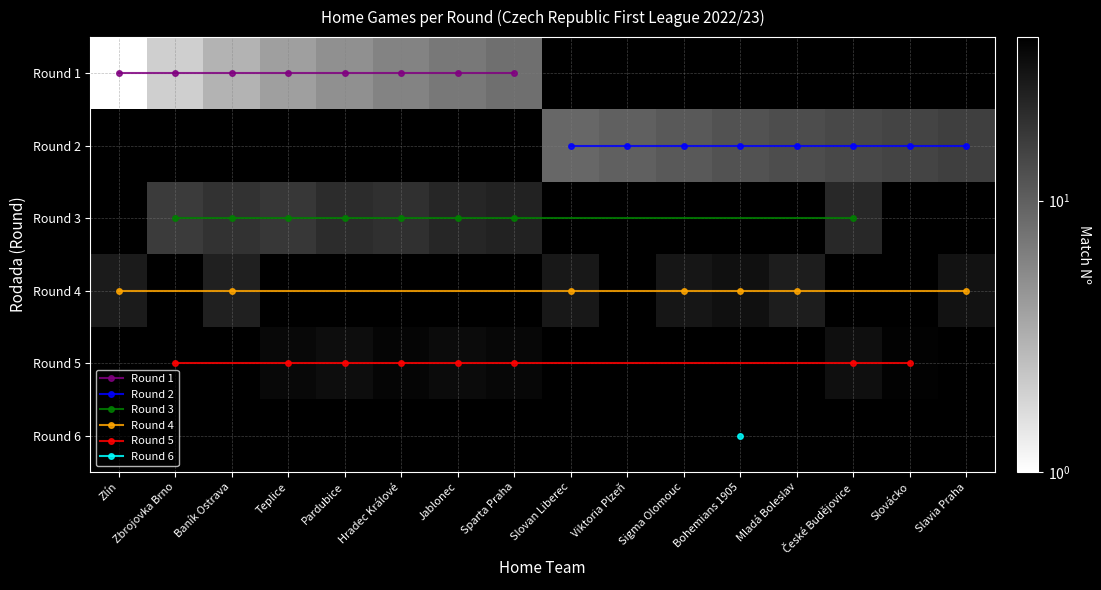

What is the difference between the second highest and second lowest values in the 1 series?

5